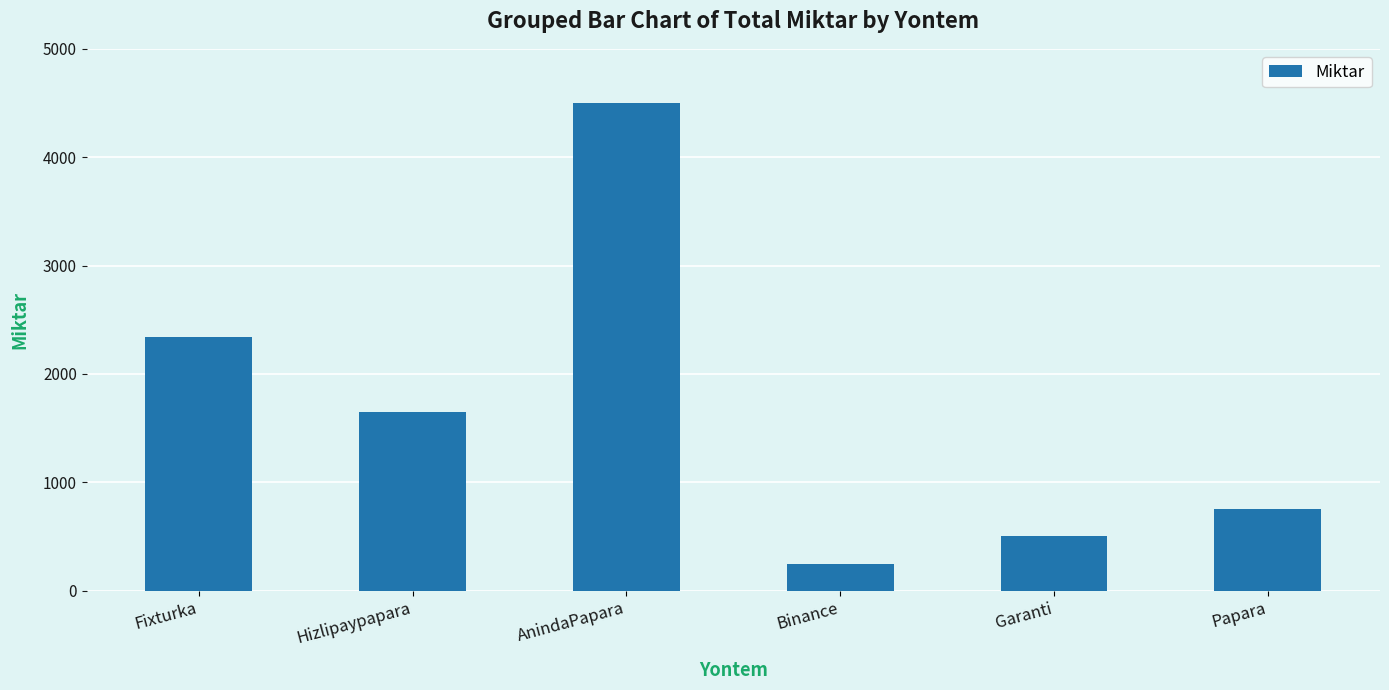

The value at Fixturka is 2345. True or false?

True